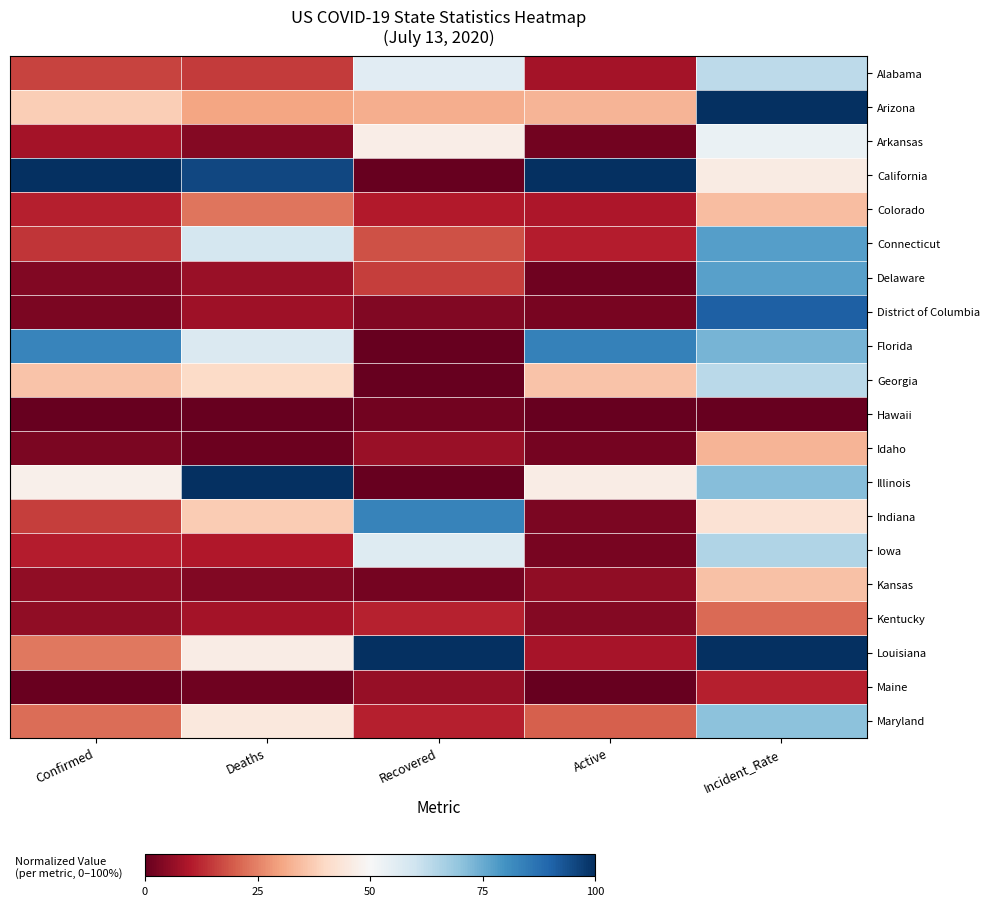

List the series in order of their peak value, lowest first.

Hawaii, Maine, Kentucky, Idaho, Colorado, Kansas, Arkansas, Alabama, Georgia, Iowa, Maryland, Delaware, Connecticut, Indiana, Florida, District of Columbia, Arizona, California, Illinois, Louisiana